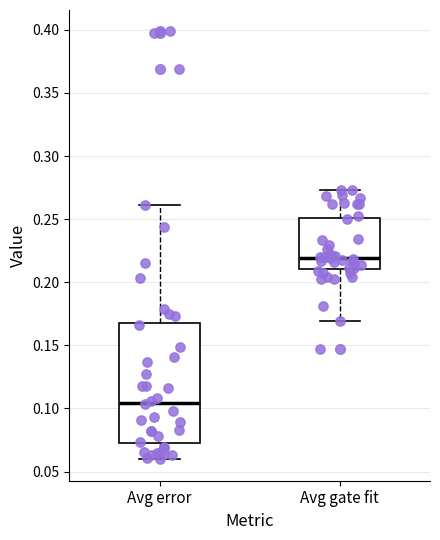

Reading left to right, read every box against the y-axis: the position of its median line, the range the box covers, and the ends of its whiskers. The values are not printed on the chart, so give them approximately, as read against the axis.

Avg error: median 0.105, box 0.070 to 0.170, whiskers 0.060 to 0.260
Avg gate fit: median 0.220, box 0.210 to 0.250, whiskers 0.170 to 0.275